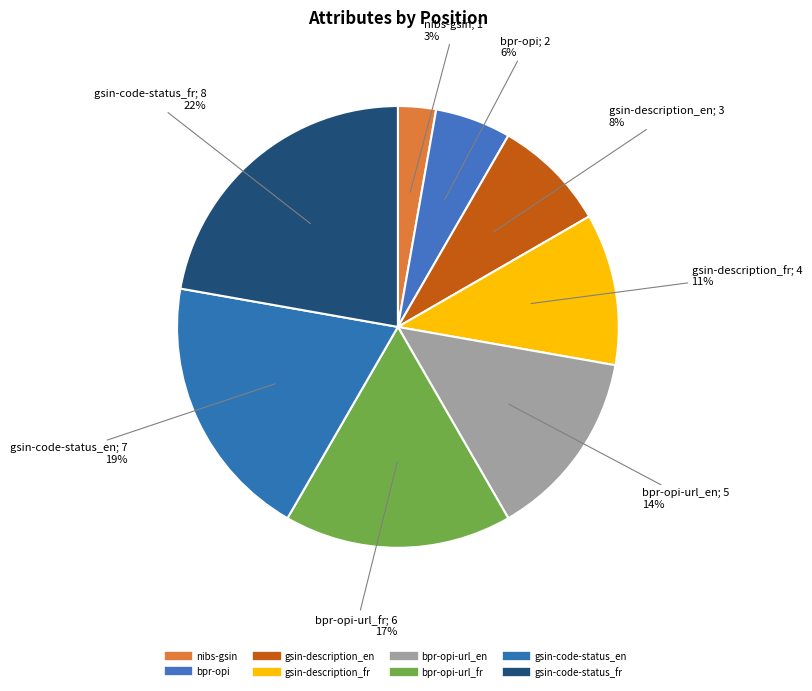

How many slices are in this pie chart?

8